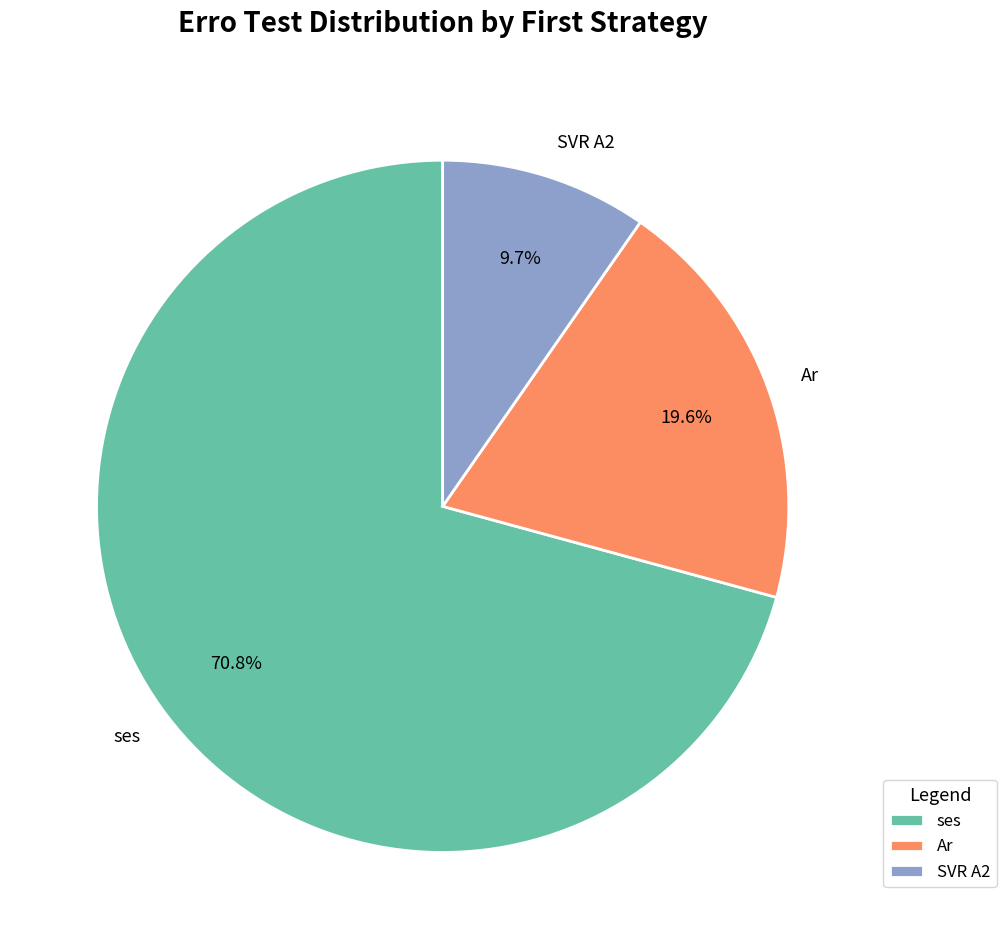

What portion of the pie excludes Ar?

80.4%